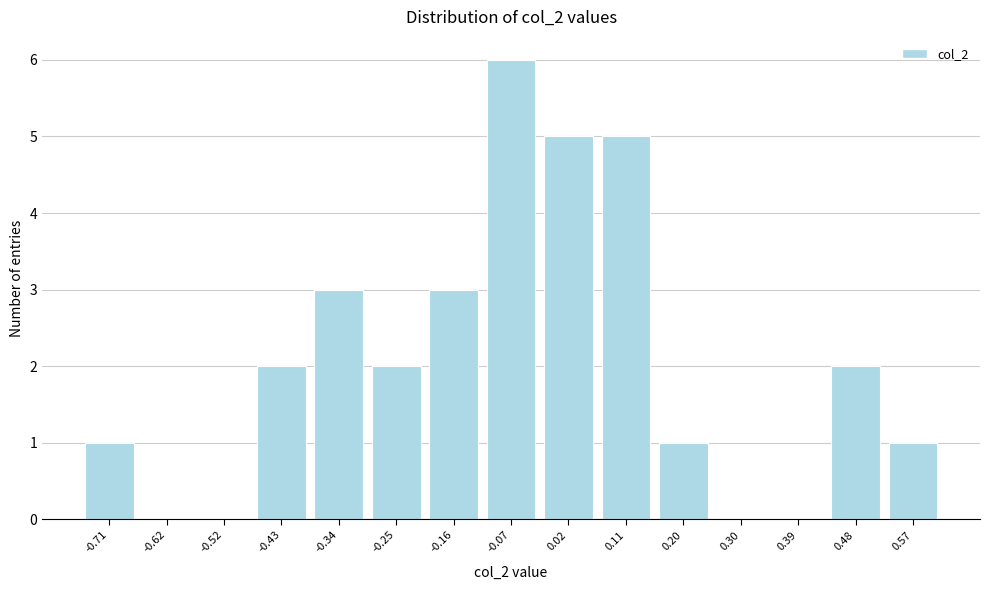

Reading left to right, list all the values displayed in this chart.

-0.71=1	-0.62=0	-0.52=0	-0.43=2	-0.34=3	-0.25=2	-0.16=3	-0.07=6	0.02=5	0.11=5	0.20=1	0.30=0	0.39=0	0.48=2	0.57=1